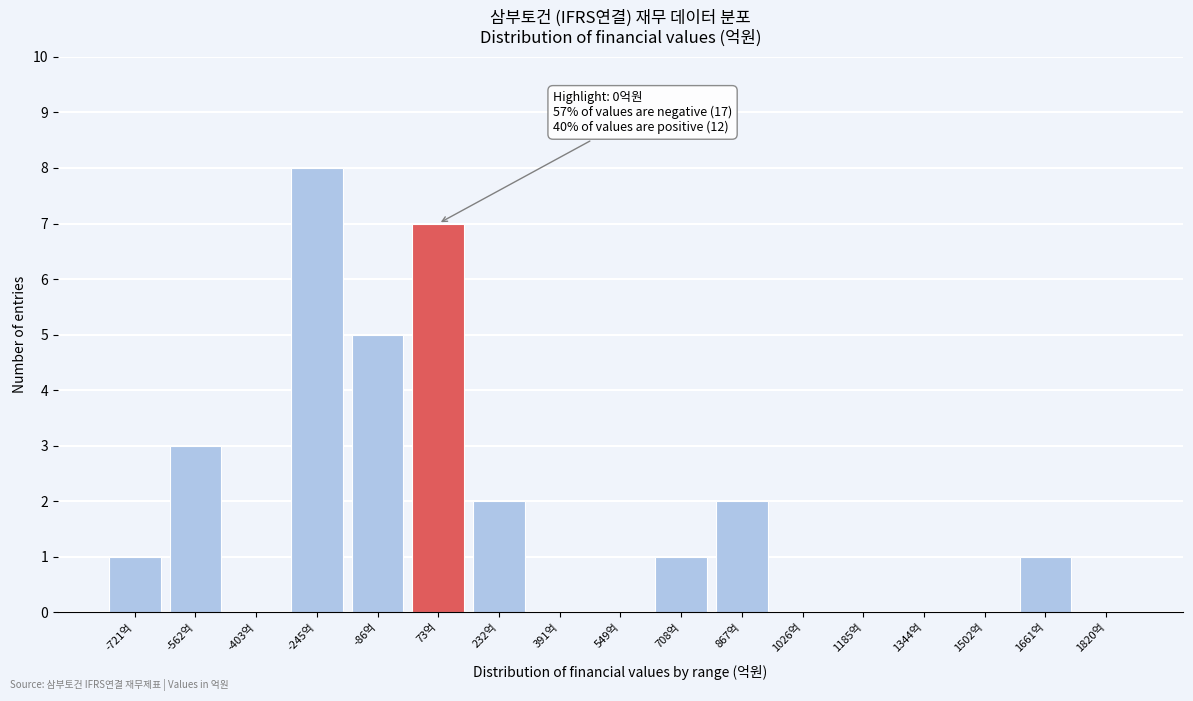

Which range on the x-axis has the tallest bar?

-320 to -160